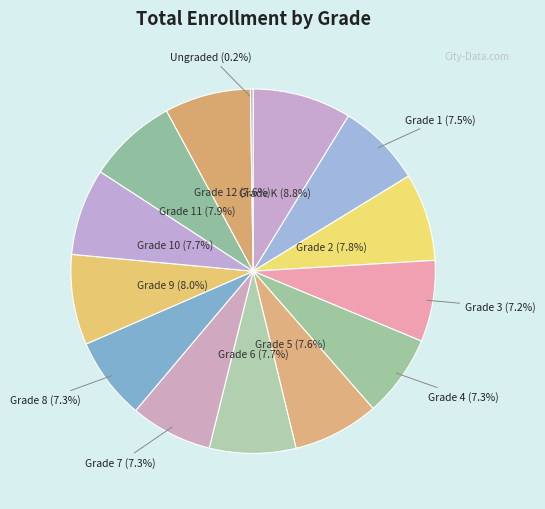

Does any single category account for the majority?

No